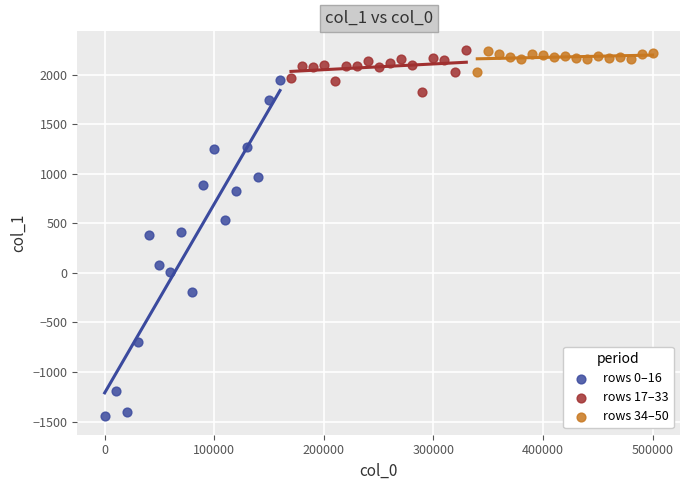

What are all the series names shown in the legend?

rows 0–16, rows 17–33, rows 34–50